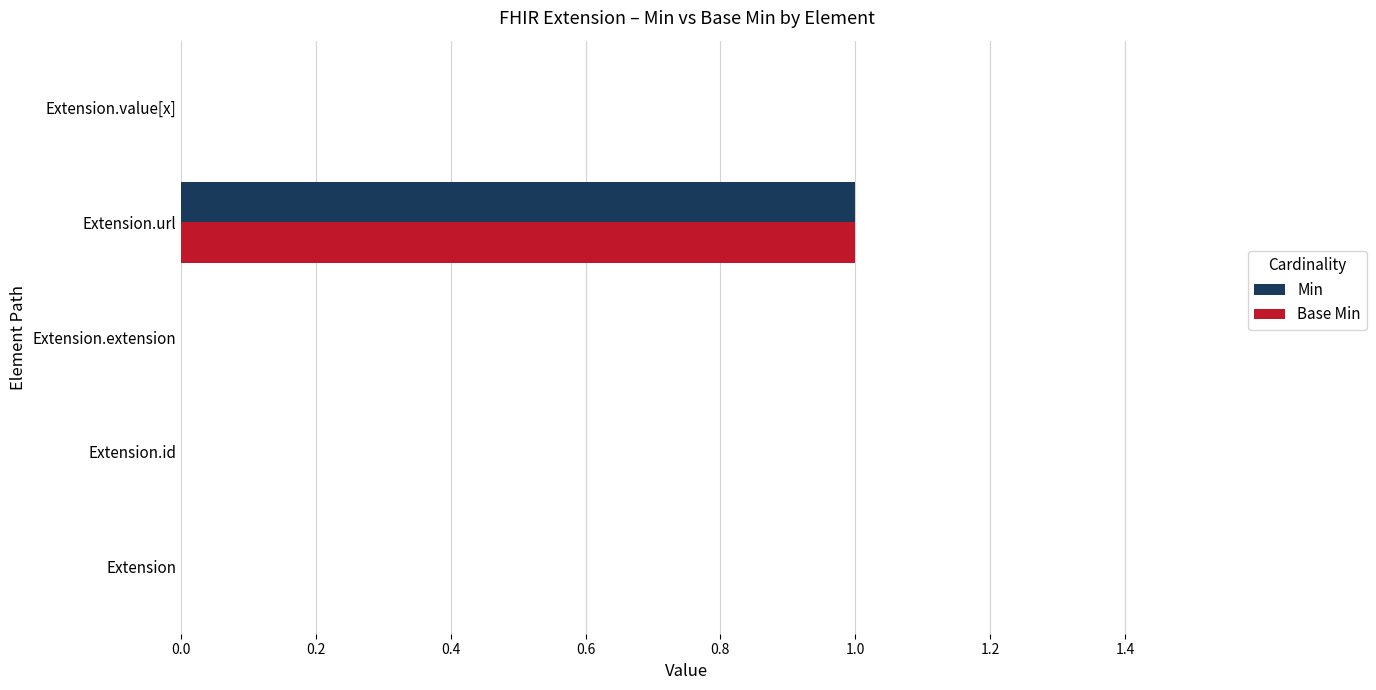

At which category is the sum across all series the highest?

Extension.url